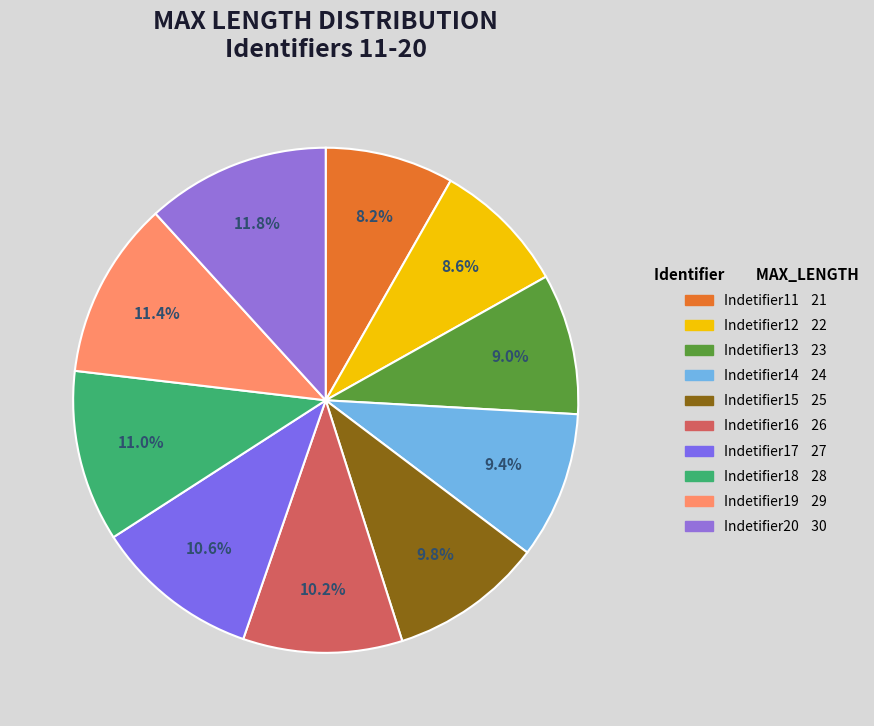

Combined, what portion of the pie is Indetifier19 and Indetifier18?

22.4%